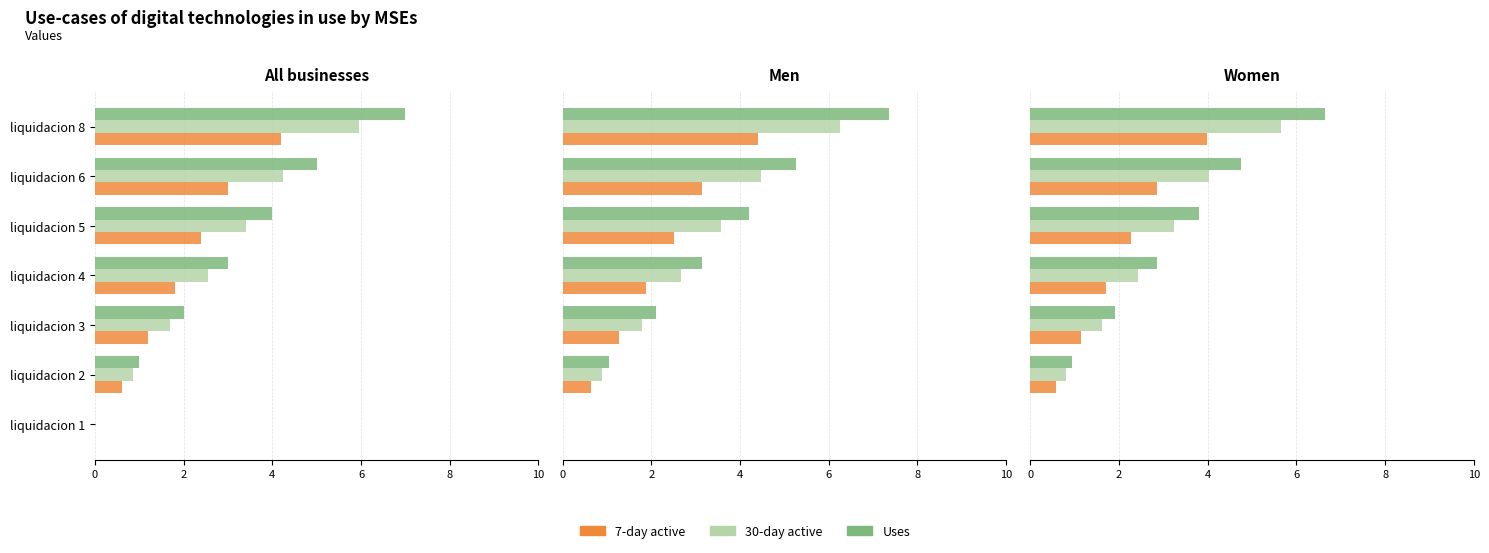

List the series in order of their overall mean, lowest first.

7-day active, 30-day active, Uses